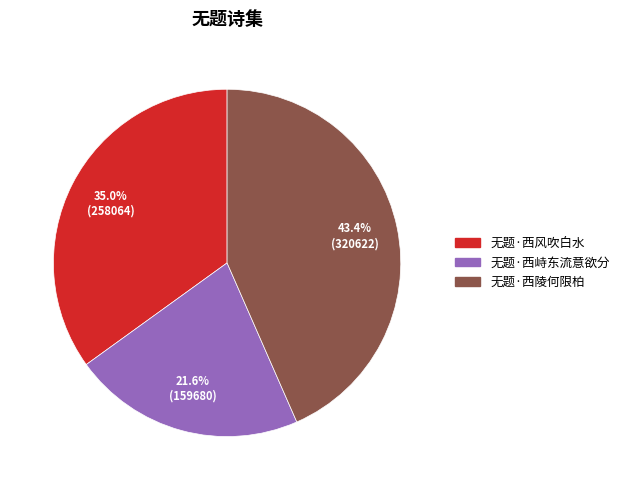

Which slice is the largest?

无题·西陵何限柏